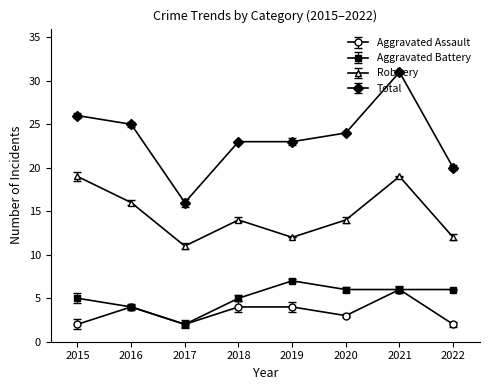

Reading left to right, what are all the values shown in this chart?

Aggravated Assault: 2	4	2	4	4	3	6	2
Aggravated Battery: 5	4	2	5	7	6	6	6
Robbery: 19	16	11	14	12	14	19	12
Total: 26	25	16	23	23	24	31	20